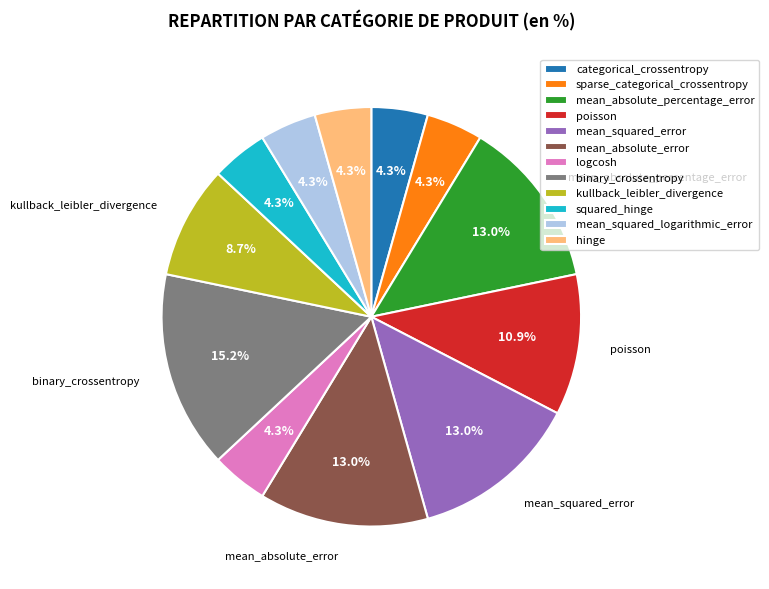

Which slice is the largest?

binary_crossentropy